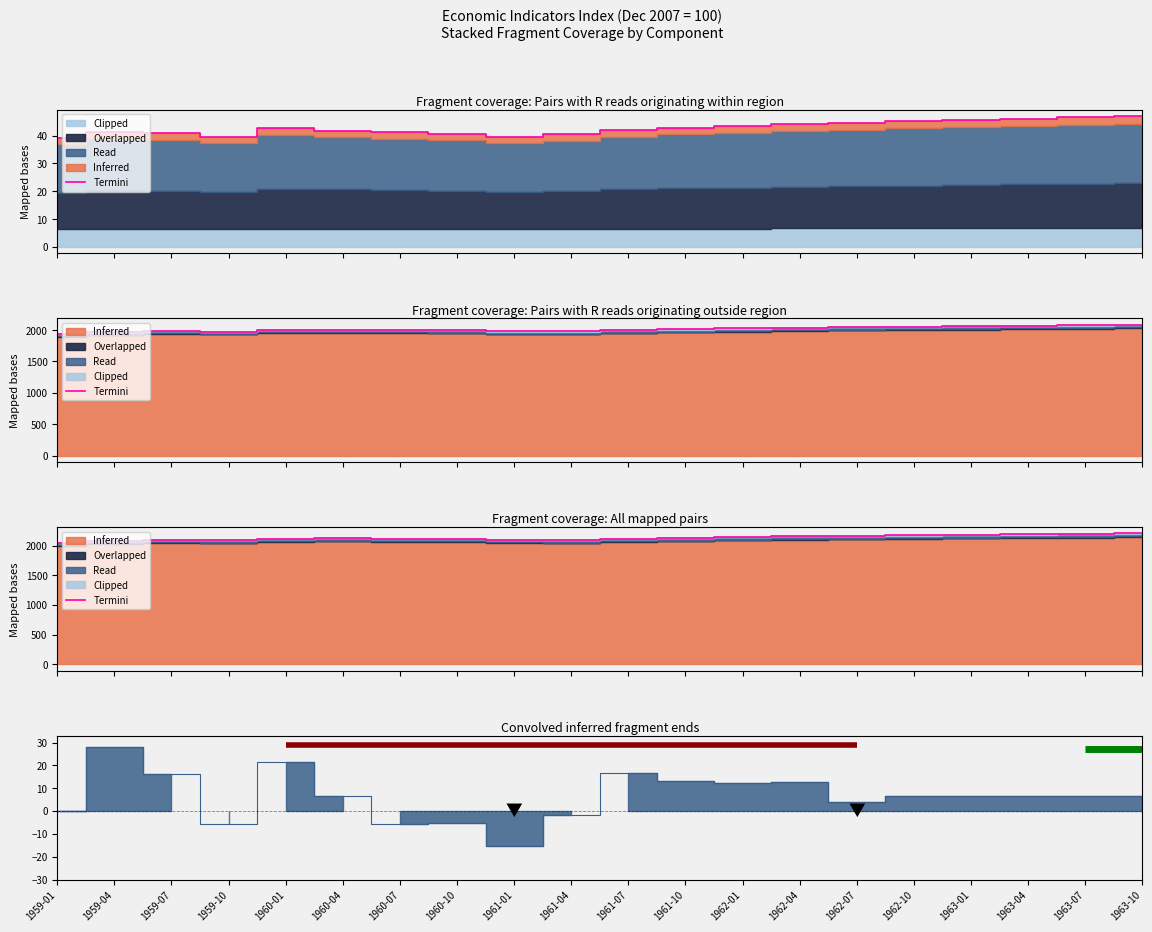

Reading left to right, transcribe all the data shown in this chart.

1959-01=2044.8	1959-04=2078.2	1959-07=2096.9	1959-10=2090.1	1960-01=2115.7	1960-04=2123.3	1960-07=2116.9	1960-10=2110.7	1961-01=2092.9	1961-04=2091.4	1961-07=2111.0	1961-10=2127.2	1962-01=2142.2	1962-04=2157.3	1962-07=2162.4	1962-10=2170.6	1963-01=2178.7	1963-04=2186.8	1963-07=2195.0	1963-10=2203.1